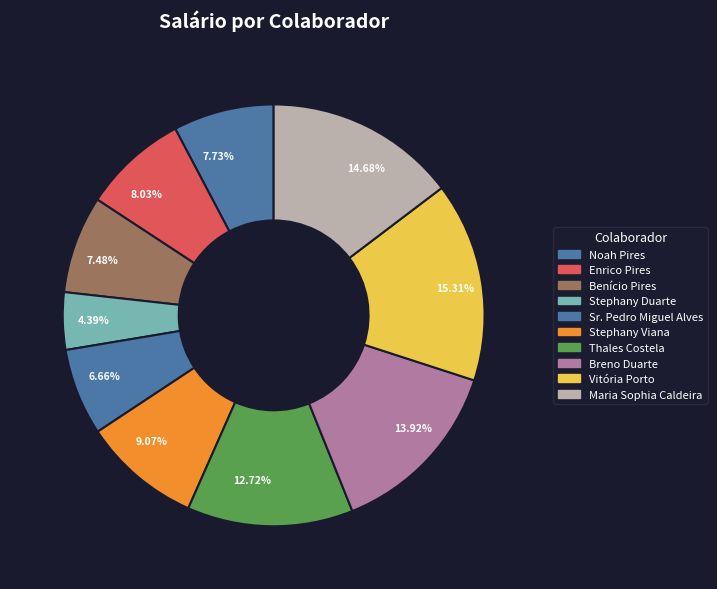

How many slices are in this pie chart?

10